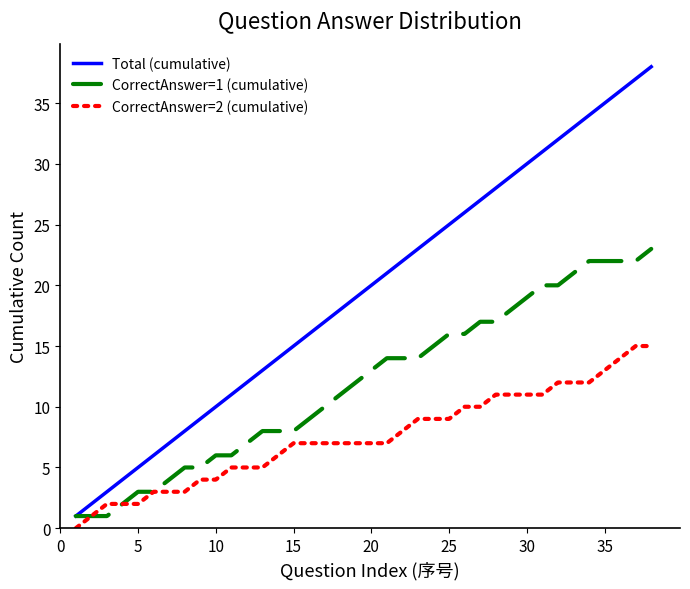

What is the difference between the maximum and minimum values in the CorrectAnswer=2 (cumulative) series?

15